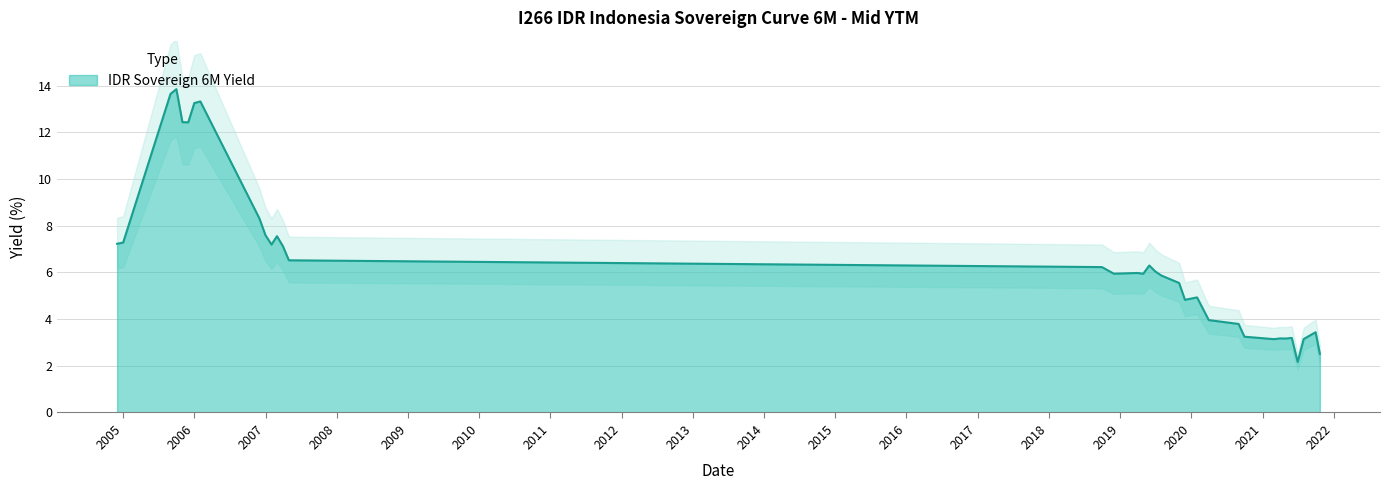

What is the maximum value shown in the chart?

13.8